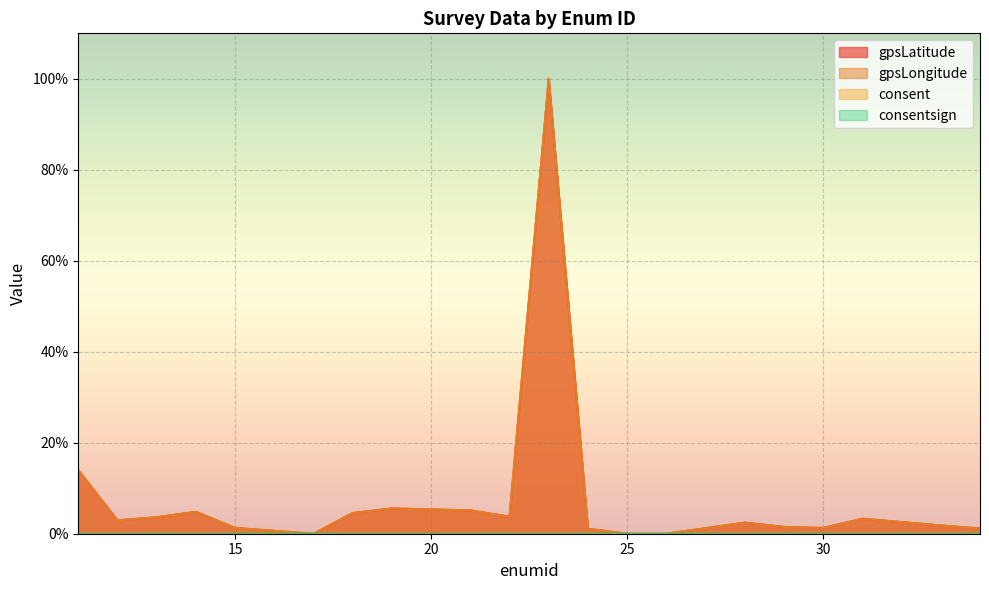

At how many categories does at least one series exceed 0?

17